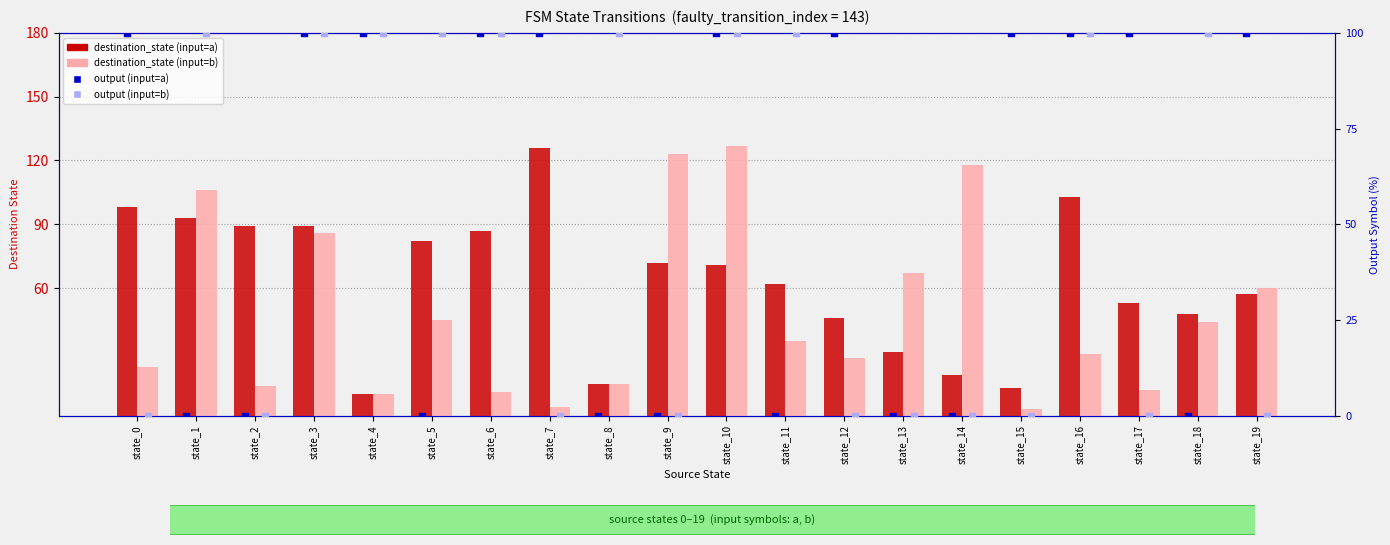

Which series reaches the maximum Y coordinate?

destination_state (input=b)